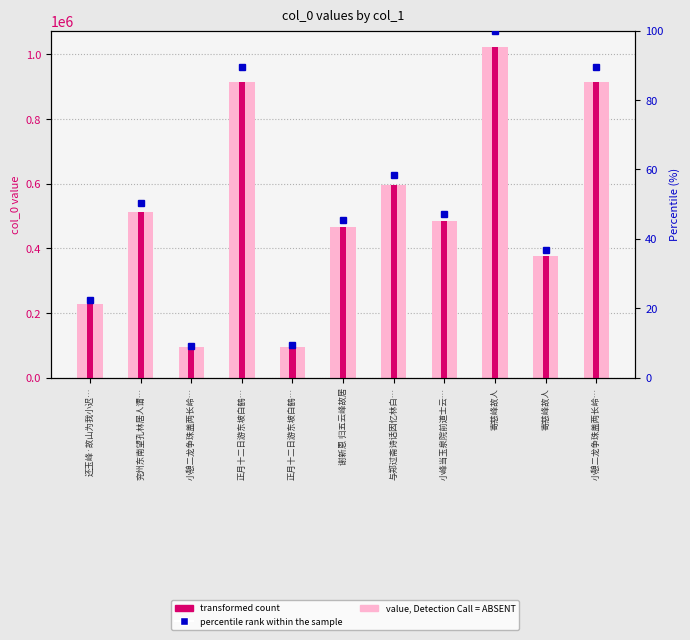

What are all the series names shown in the legend?

value, Detection Call = ABSENT, transformed count, percentile rank within the sample